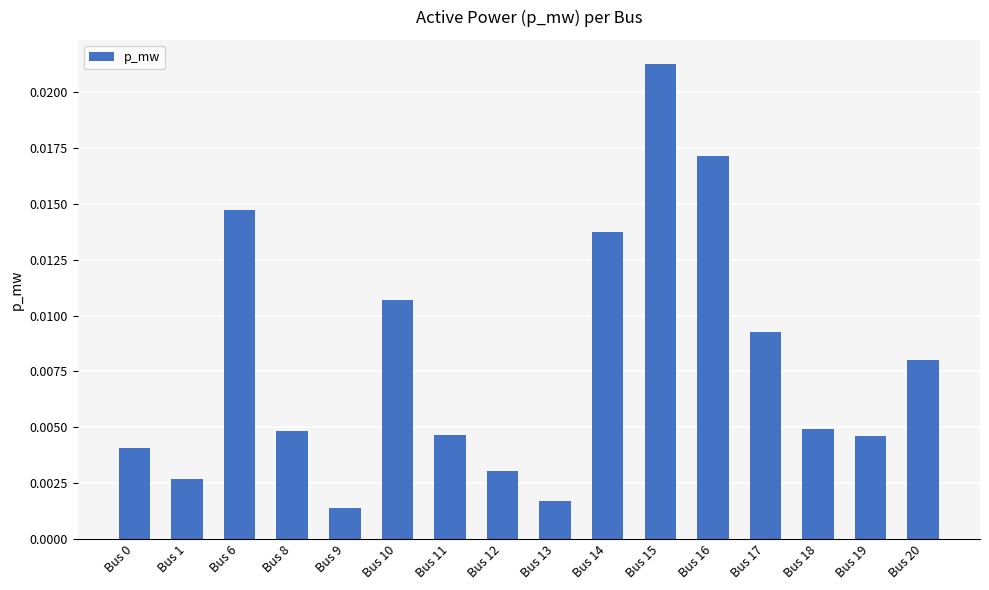

Which has a higher value, Bus 18 or Bus 16?

Bus 16